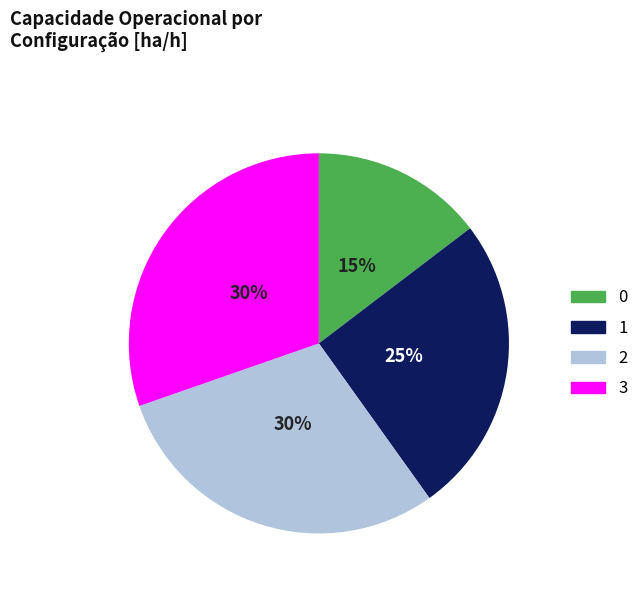

To the nearest percent, what is the average slice percentage?

25%